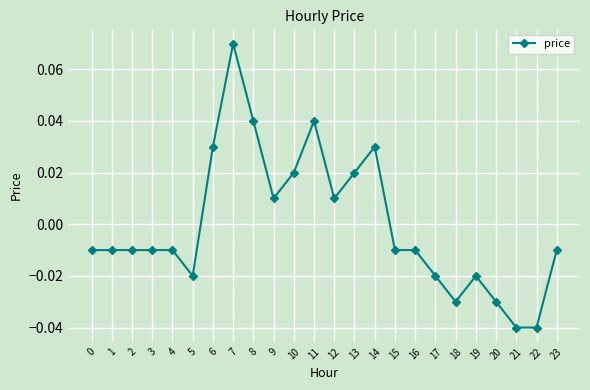

True or false: there are more than 1 points higher than both neighbors.

True